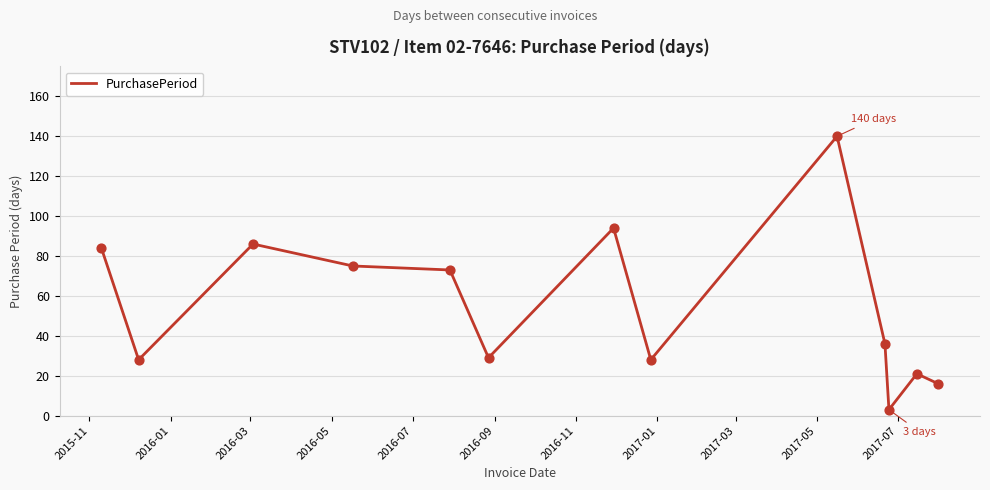

What is the maximum value shown in the chart?

140